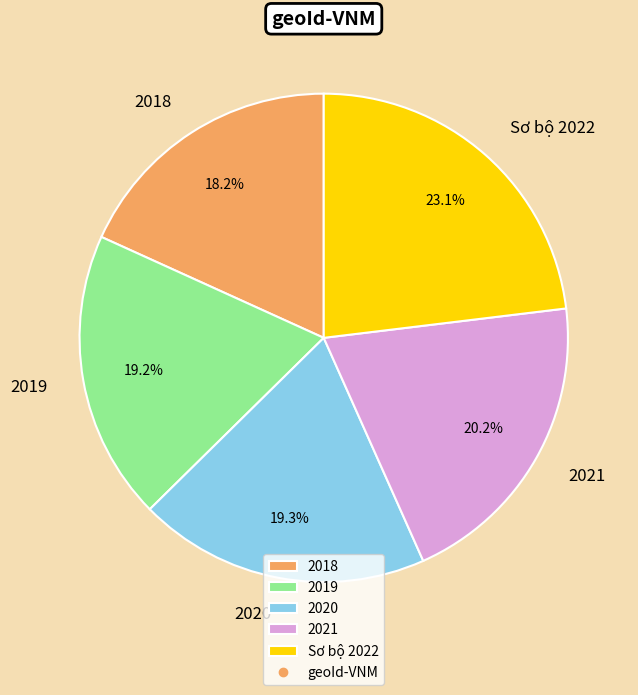

Is it true that 2020 is 19% of the pie?

True